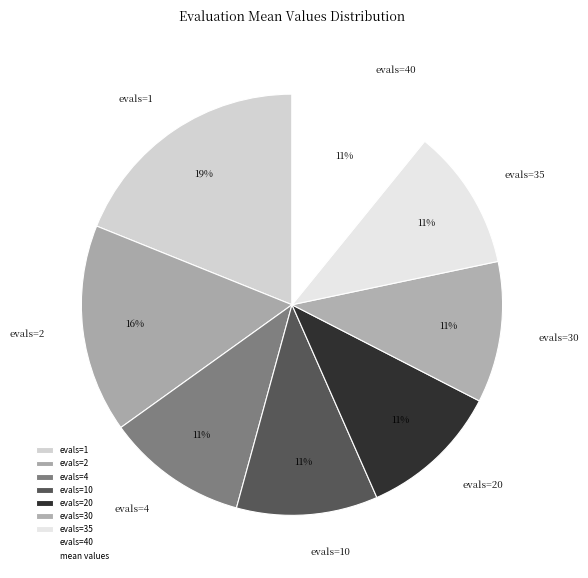

Is there any slice that represents more than half of the pie?

No